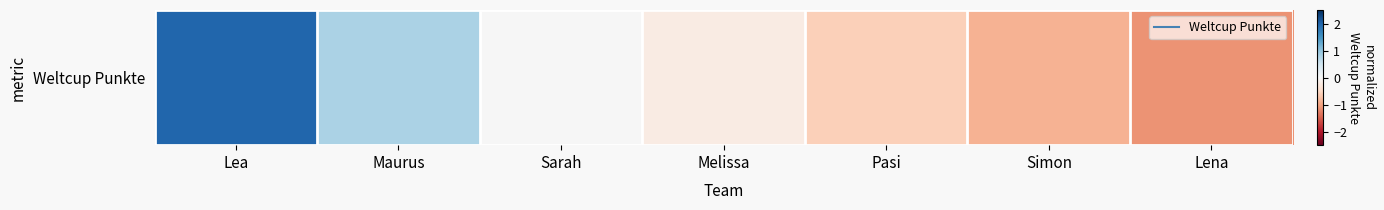

Reading left to right, transcribe all the data shown in this chart.

Lea=2.0	Maurus=0.8	Sarah=0.0	Melissa=-0.2	Pasi=-0.6	Simon=-0.9	Lena=-1.1